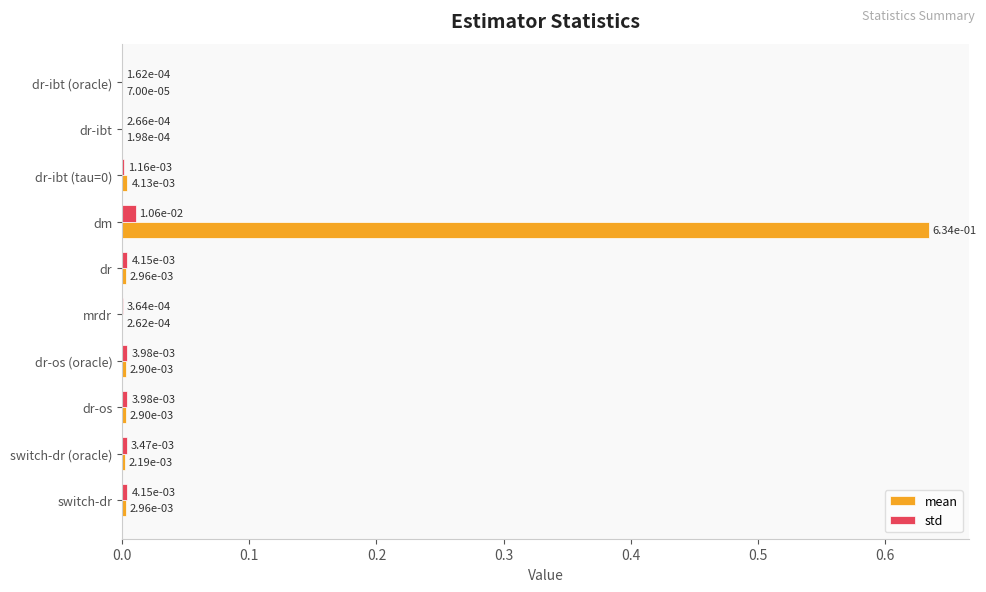

At which category is the sum across all series the highest?

dm